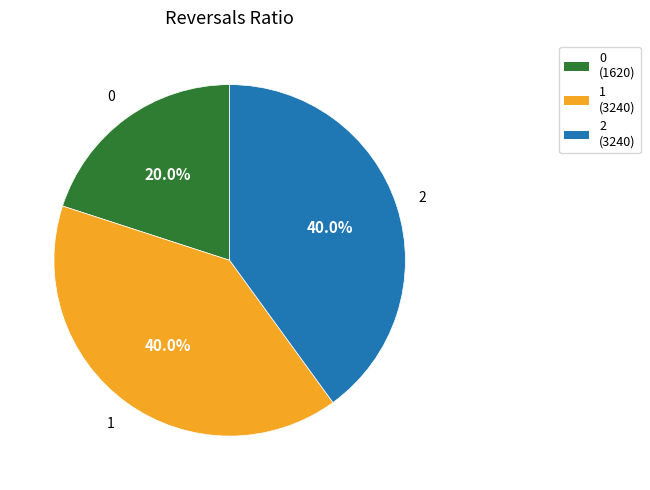

How many segments does this pie chart have?

3